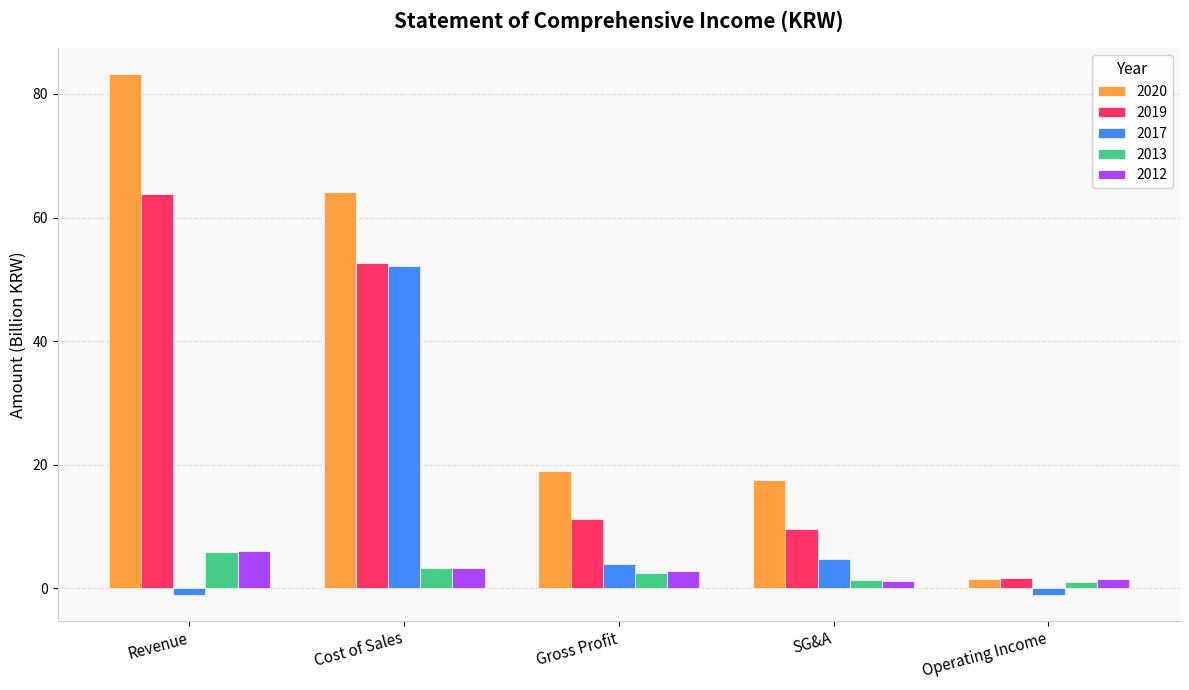

At which category is the sum across all series the highest?

Cost of Sales